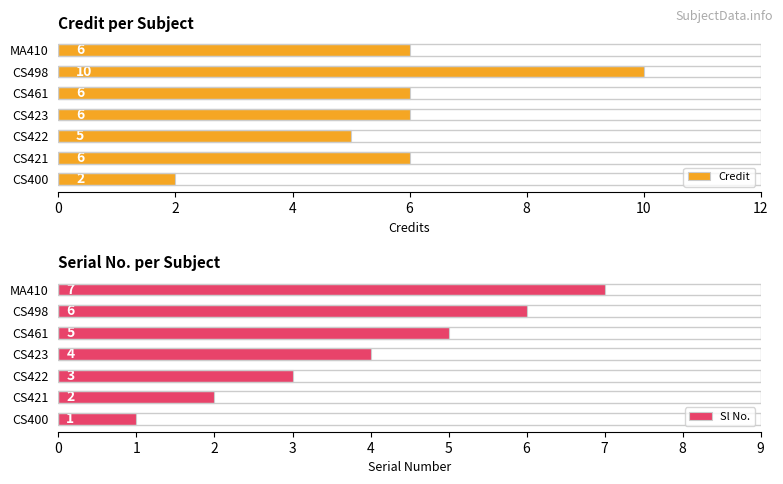

Rank the categories by Sl No. value from lowest to highest.

CS400, CS421, CS422, CS423, CS461, CS498, MA410